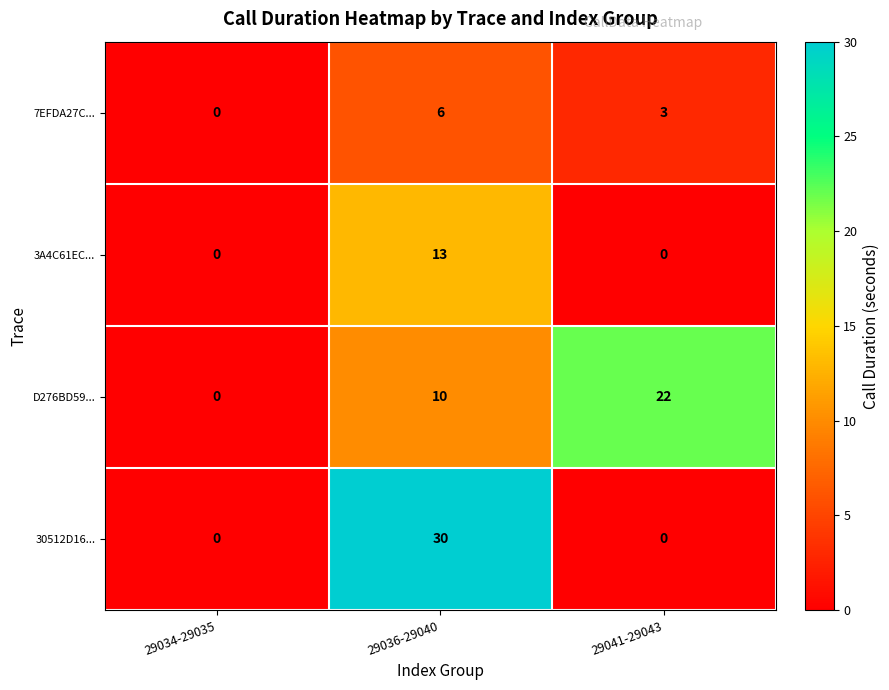

What is the sum of all D276BD59... values?

32